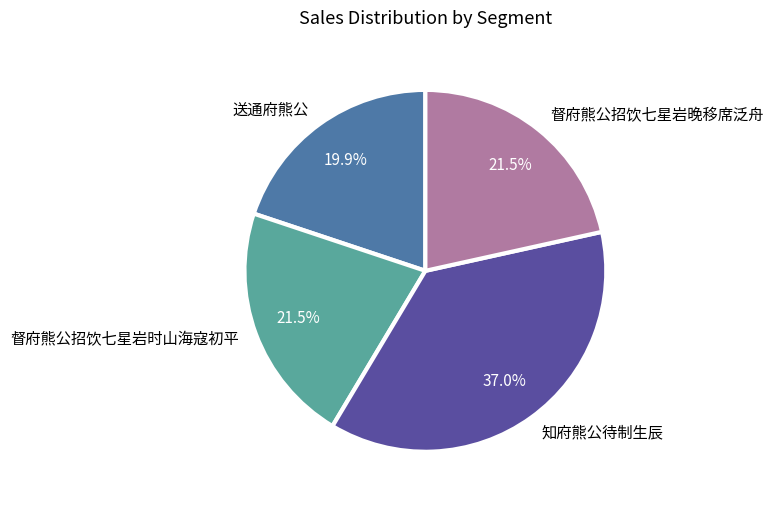

Which slice is the smallest?

送通府熊公